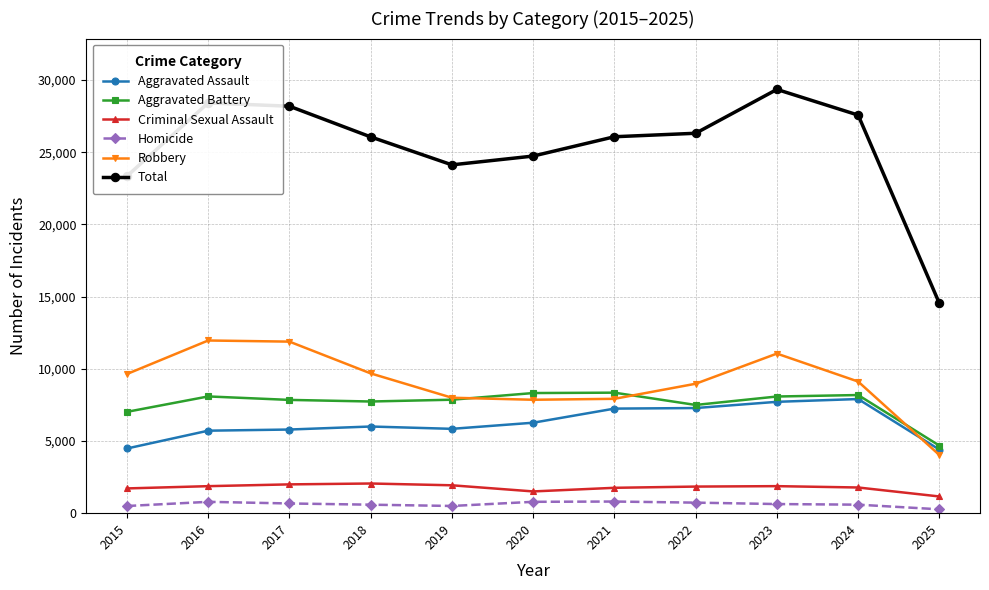

Which label corresponds to the largest value in the chart?

2023